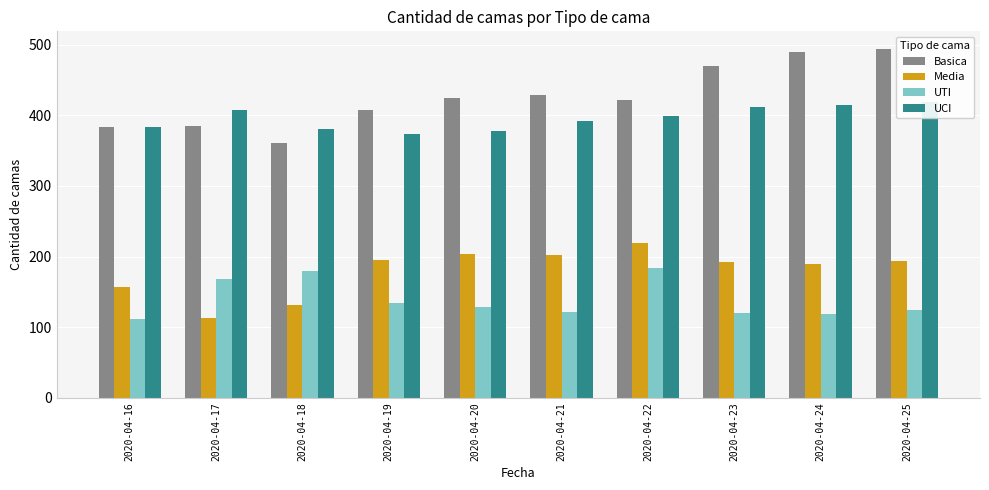

Reading left to right, what are all the values shown in this chart?

Basica: 384	385	360	407	424	428	422	470	489	494
Media: 157	113	131	195	204	202	219	192	189	193
UTI: 111	168	180	134	129	121	184	120	118	125
UCI: 384	407	380	373	377	392	399	411	415	418